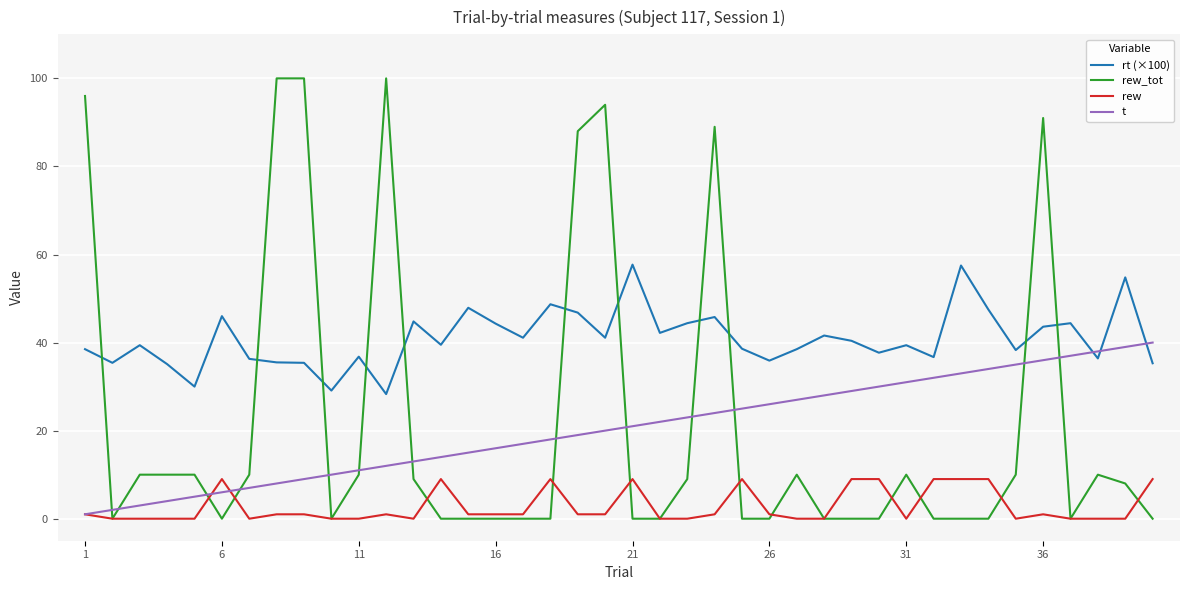

True or false: rt (×100) and rew_tot intersect in this chart.

True